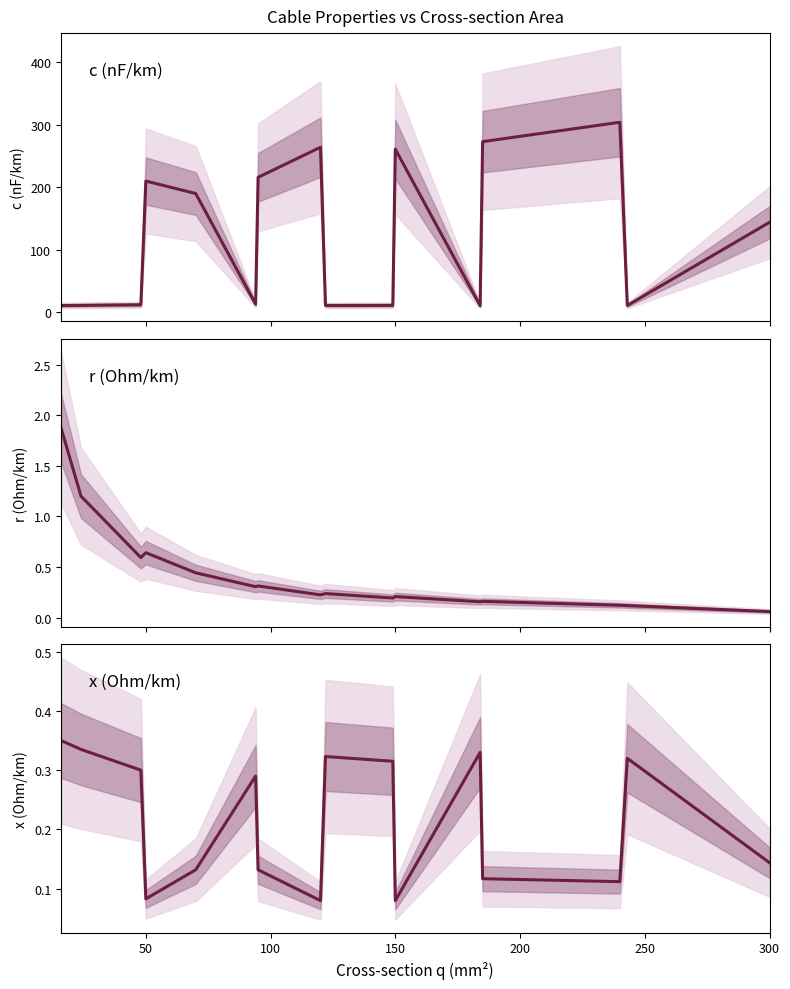

The x_ohm_per_km series shows 0.4 at 250. True or false?

False